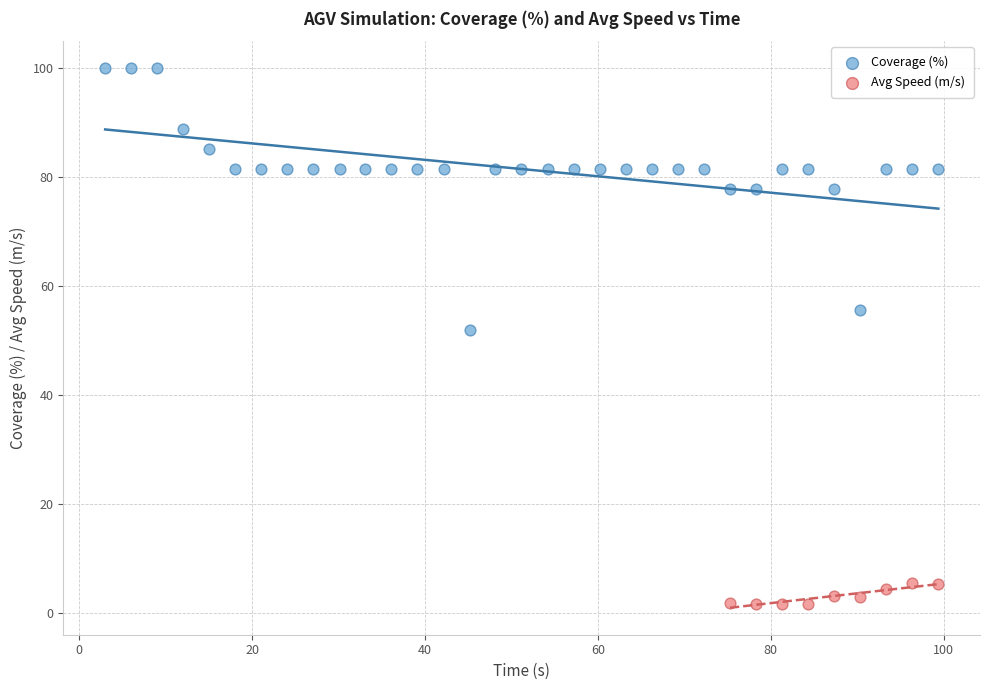

Which series contains the lowest Y value?

Avg Speed (m/s)